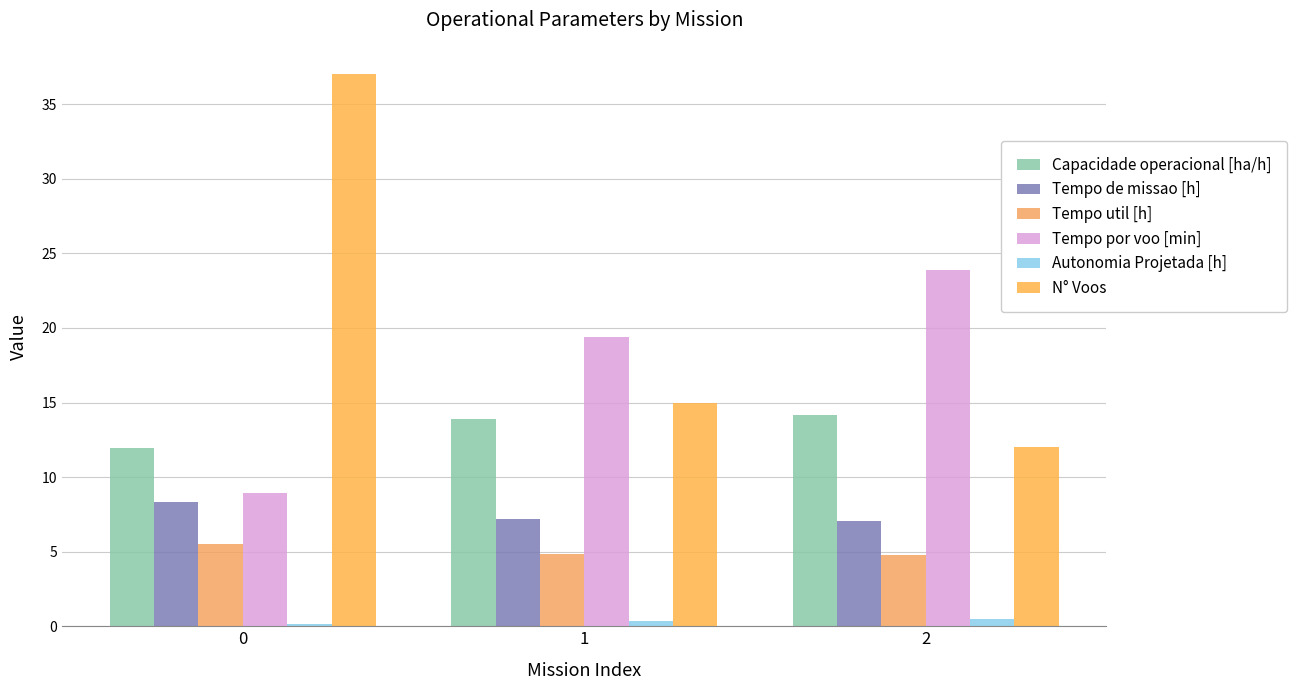

Which has a higher value, 1 or 0?

1